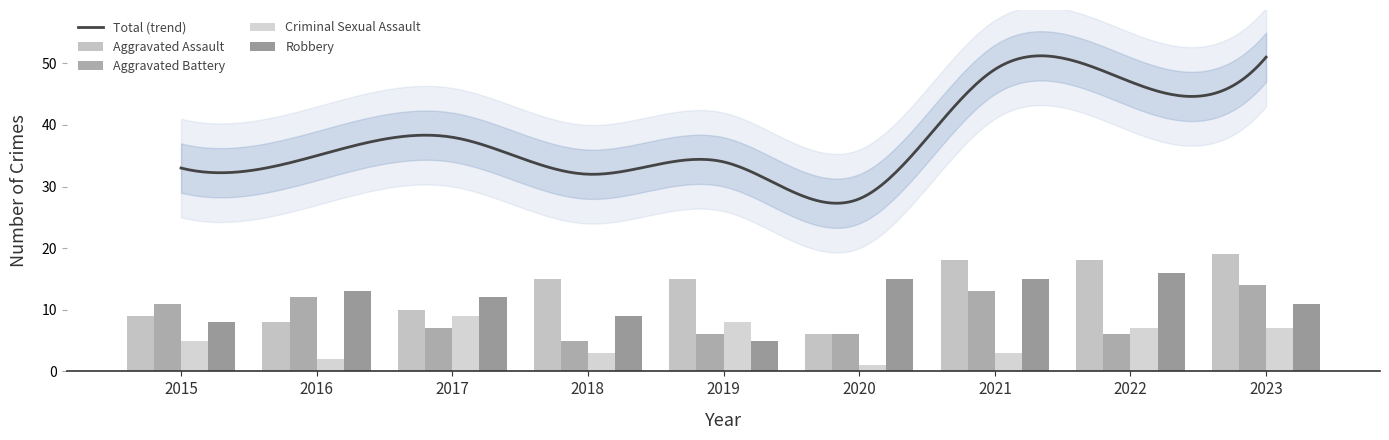

Rank the series at 2022 from highest to lowest value.

Aggravated Assault, Robbery, Criminal Sexual Assault, Aggravated Battery